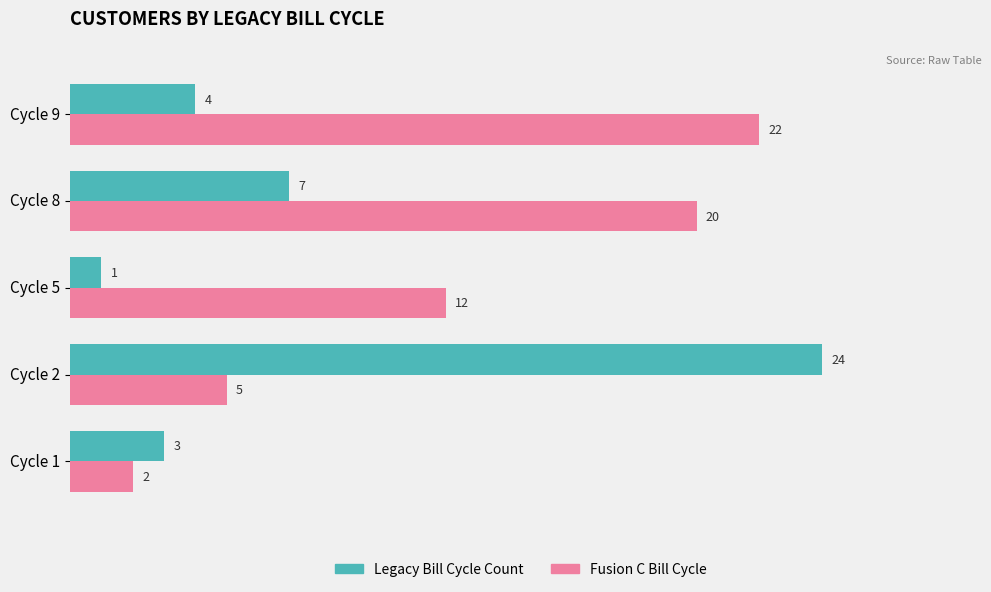

At how many categories does at least one series exceed 18?

3